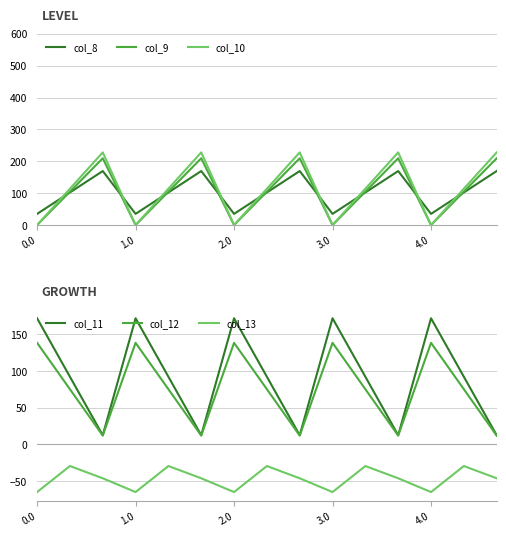

What is the sum of all col_9 values?

1571.6